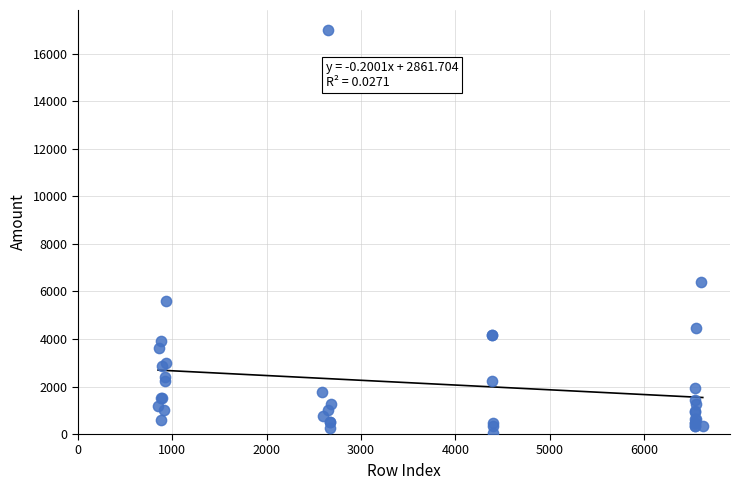

What Y value in the scatter plot is closest to 8516?

6400